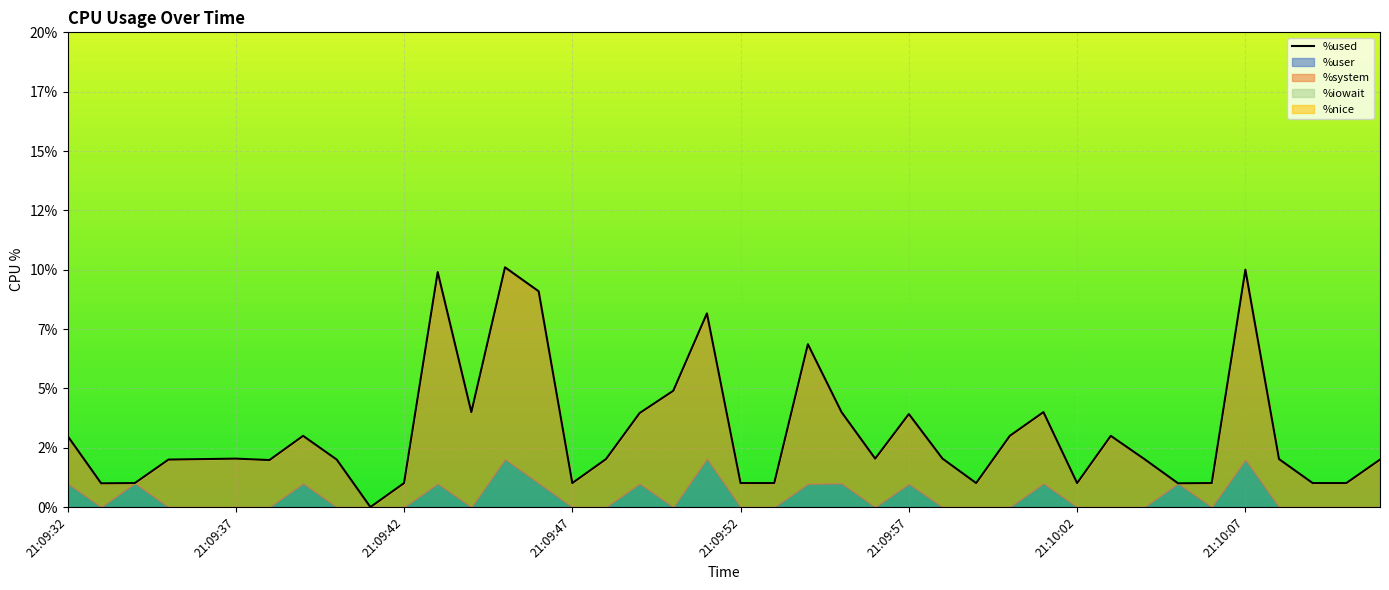

Reading right to left, what are all the values shown in this chart?

2.0	1.0	1.0	2.0	10.0	1.0	1.0	2.0	3.0	1.0	4.0	3.0	1.0	2.0	3.9	2.0	4.0	6.9	1.0	1.0	8.2	4.9	4.0	2.0	1.0	9.1	10.1	4.0	9.9	1.0	0.0	2.0	3.0	2.0	2.0	2.0	2.0	1.0	1.0	3.0